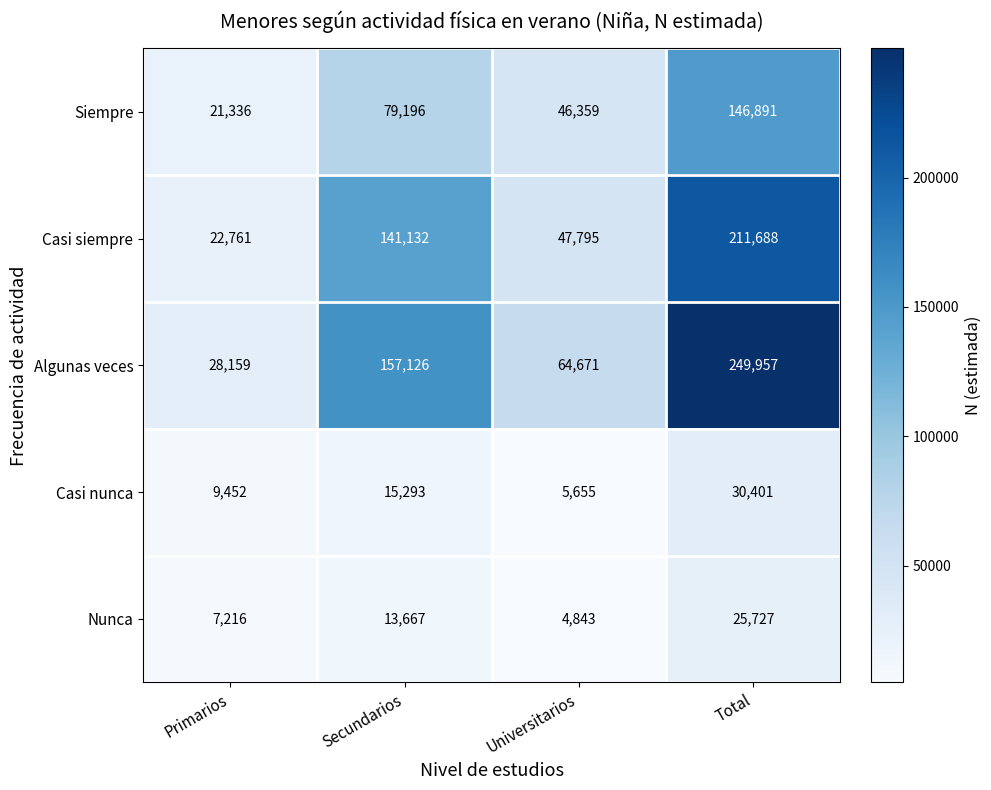

The value of Casi nunca at Secundarios is 3301. True or false?

False